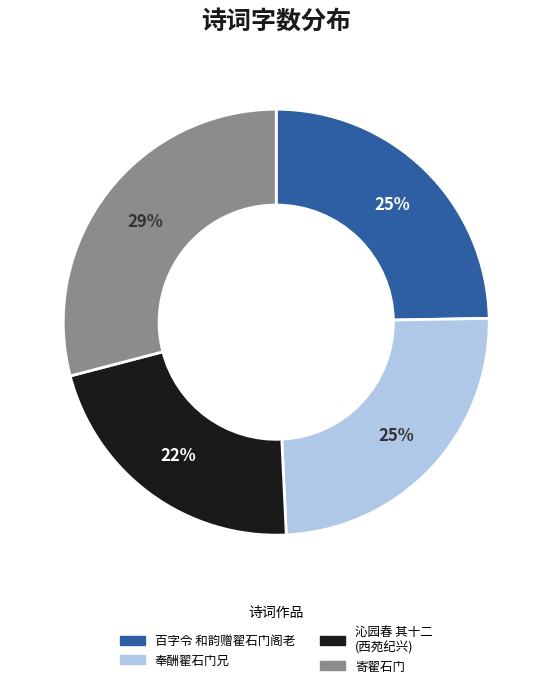

To the nearest percent, what is the average slice percentage?

25%